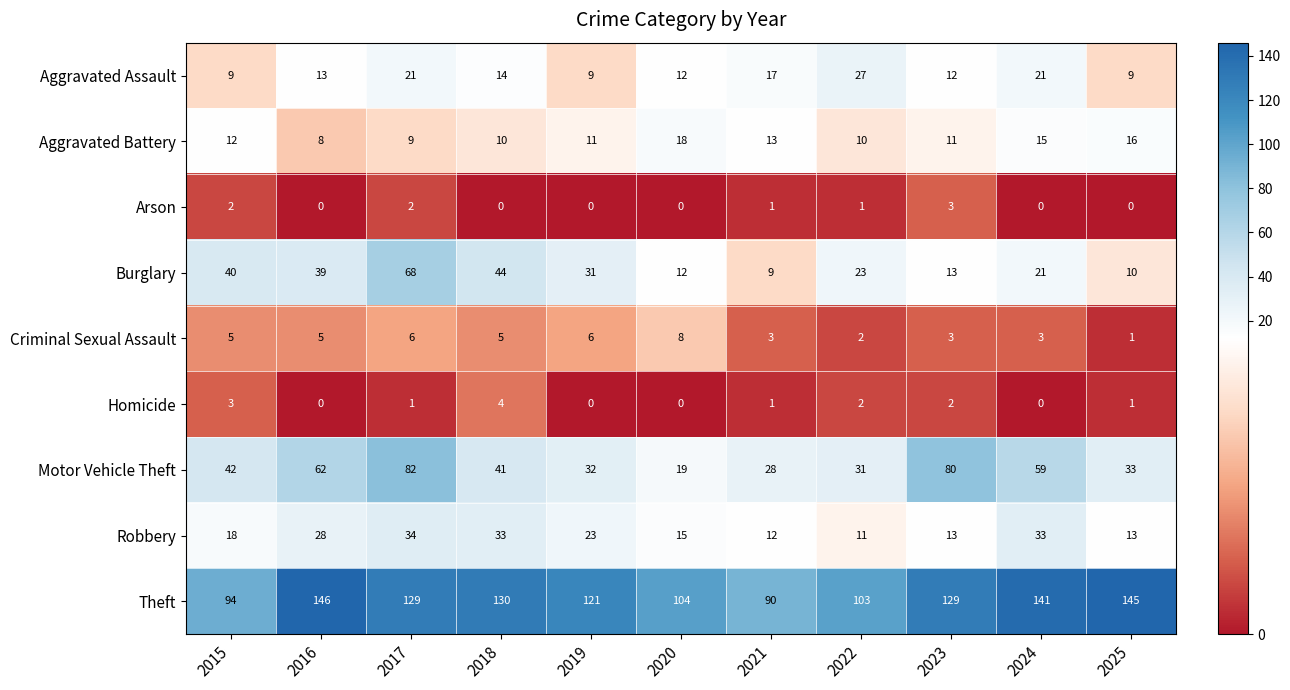

True or false: Arson has a value of 0 at 2019.

True